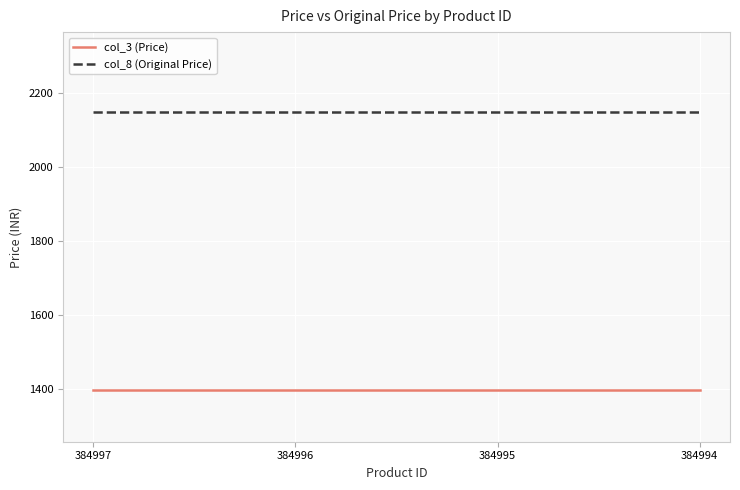

Reading left to right, what are all the values shown in this chart?

col_3 (Price): 1397	1397	1397	1397
col_8 (Original Price): 2149	2149	2149	2149